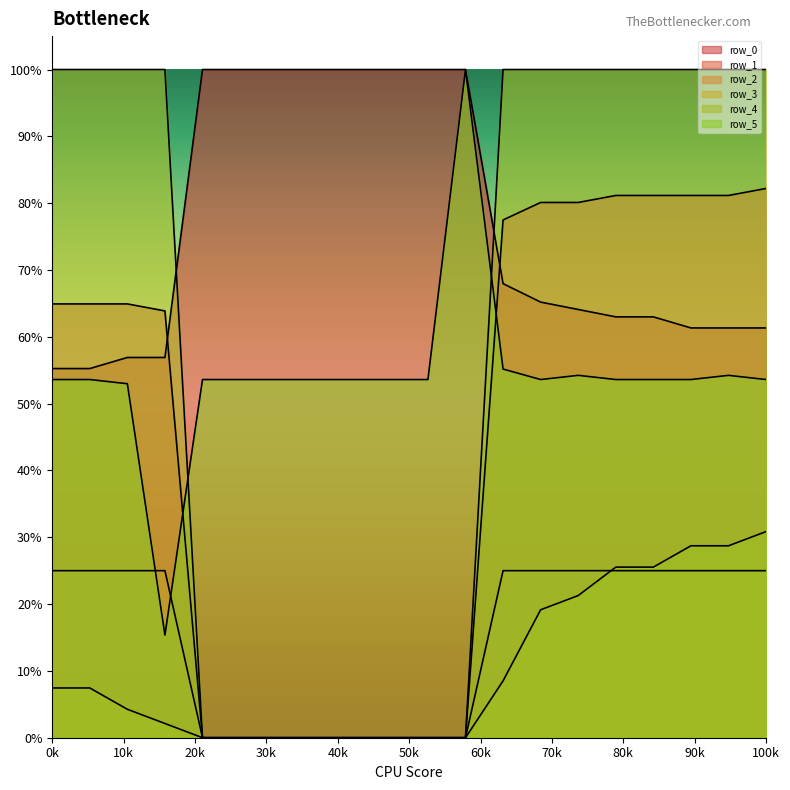

Does the chart display data point markers on the line(s)?

No